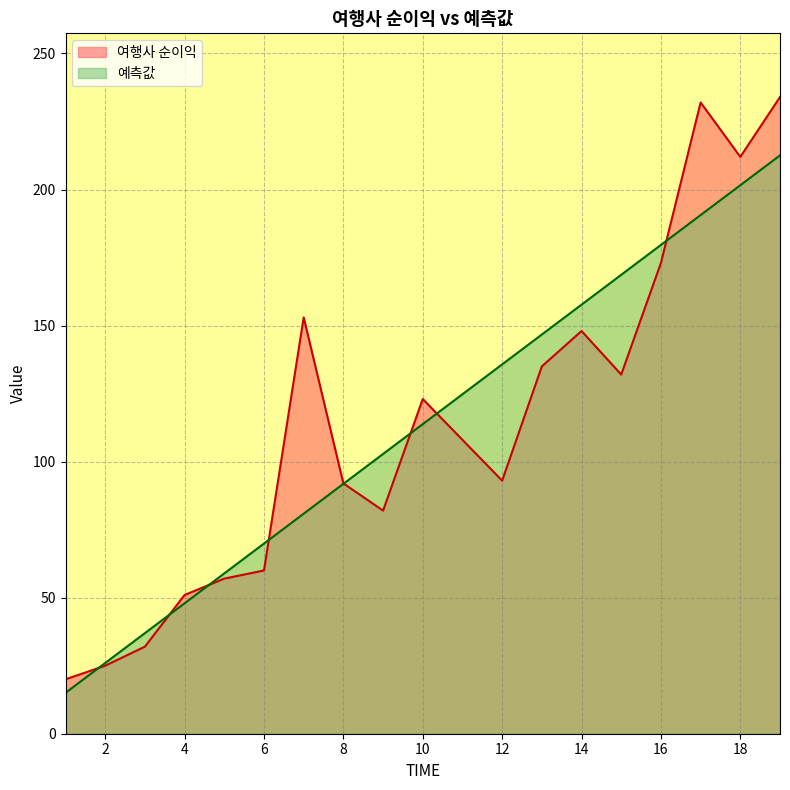

Reading right to left, what are all the values shown in this chart?

여행사 순이익: 234.0	212.0	232.0	173.0	132.0	148.0	135.0	93.0	108.0	123.0	82.0	92.0	153.0	60.0	57.0	51.0	32.0	25.0	20.0
예측값: 212.6	201.6	190.6	179.6	168.7	157.7	146.7	135.7	124.8	113.8	102.8	91.8	80.9	69.9	58.9	47.9	37.0	26.0	15.0